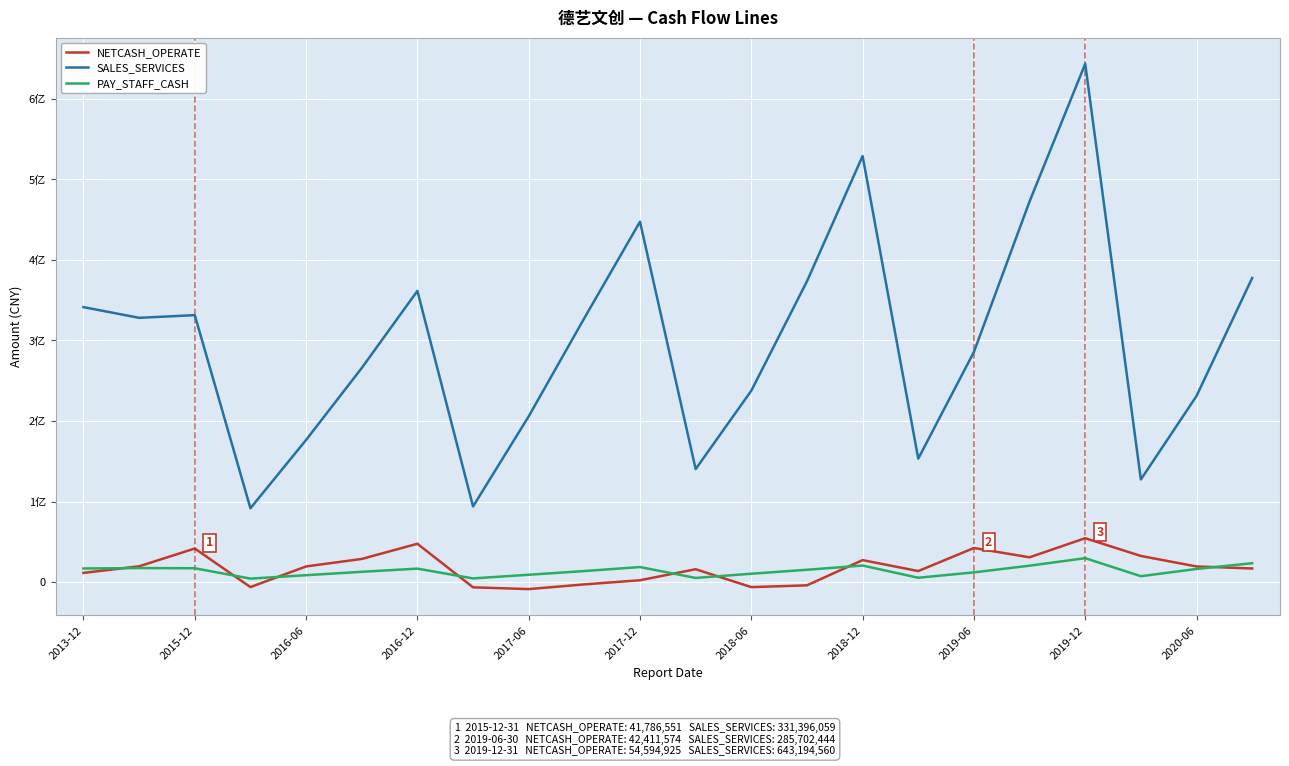

What is the value of the NETCASH_OPERATE point at the 11th from the left?

2420297.7